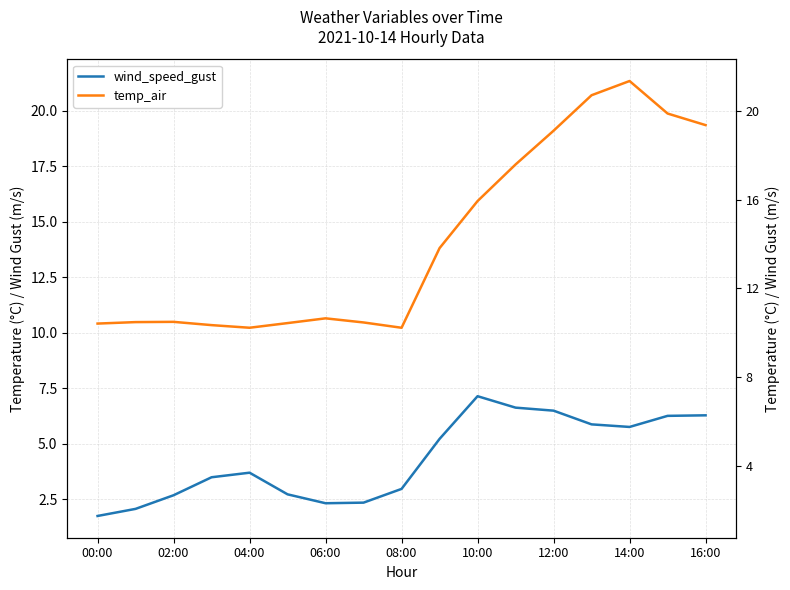

True or false: wind_speed_gust and temp_air cross at least once.

False